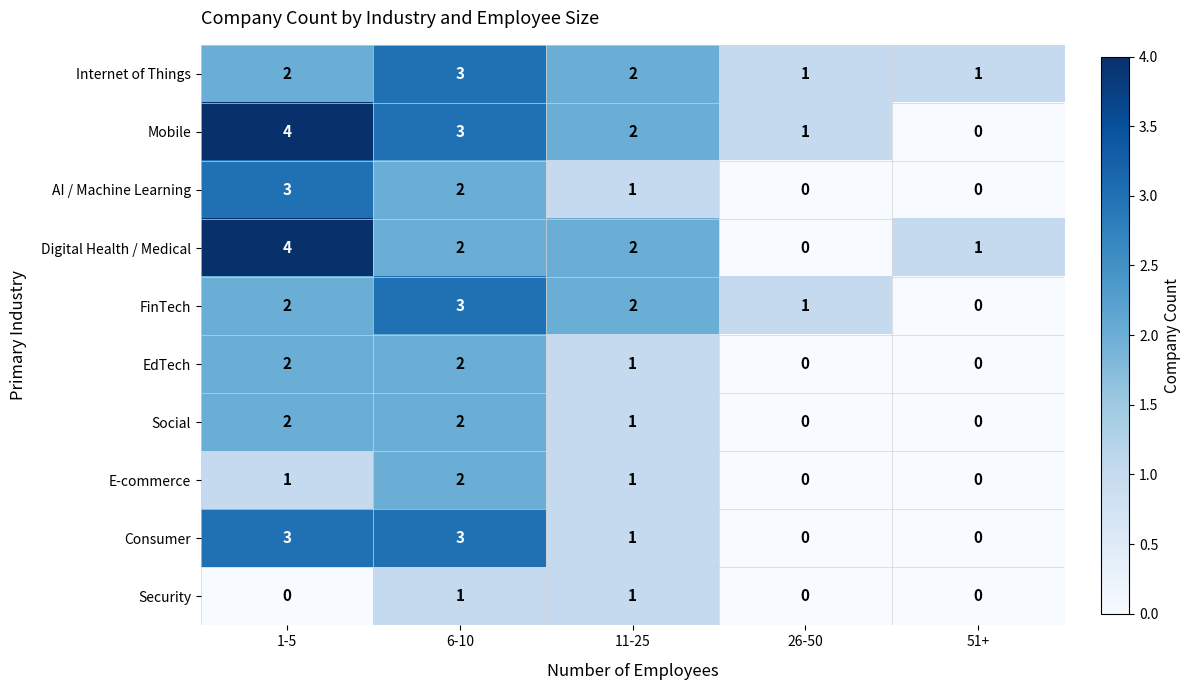

What is the maximum value shown in the chart?

4